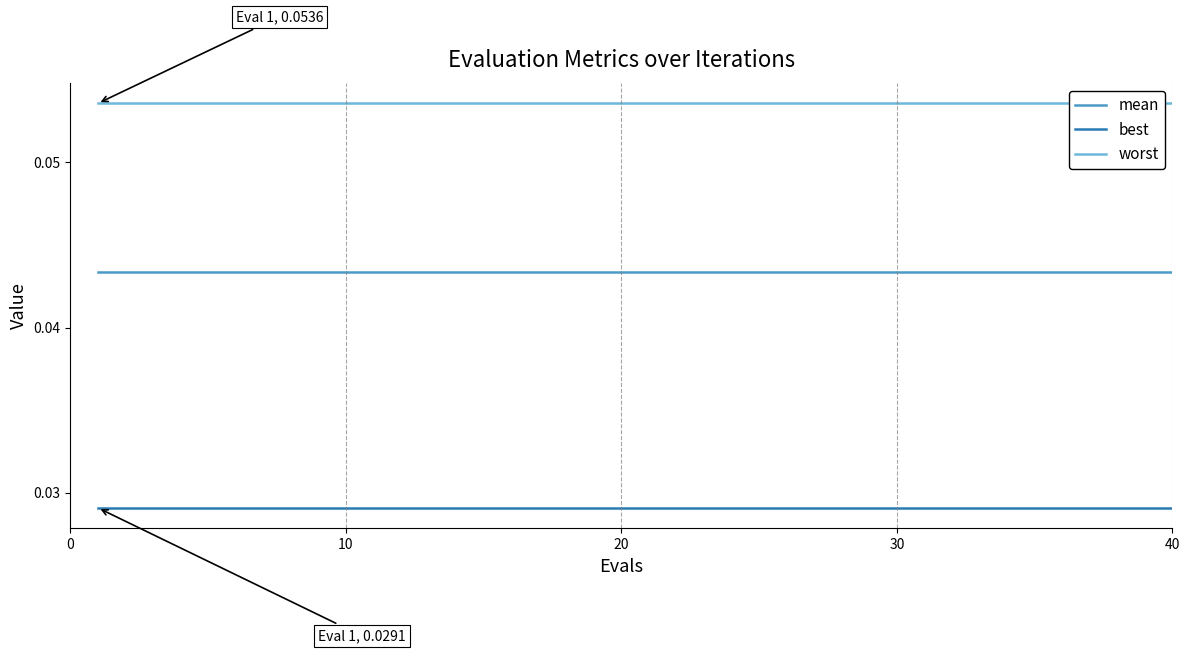

What are all the series names shown in the legend?

mean, best, worst